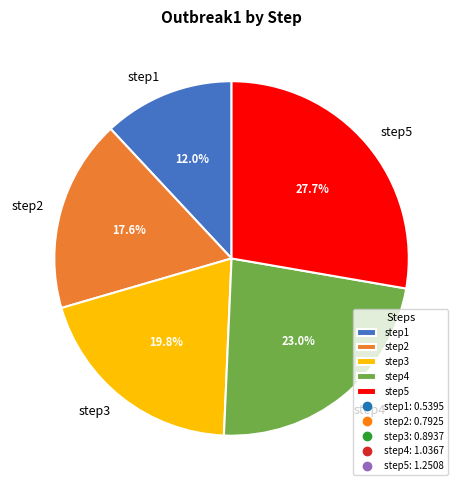

Between step5 and step2, which is larger?

step5